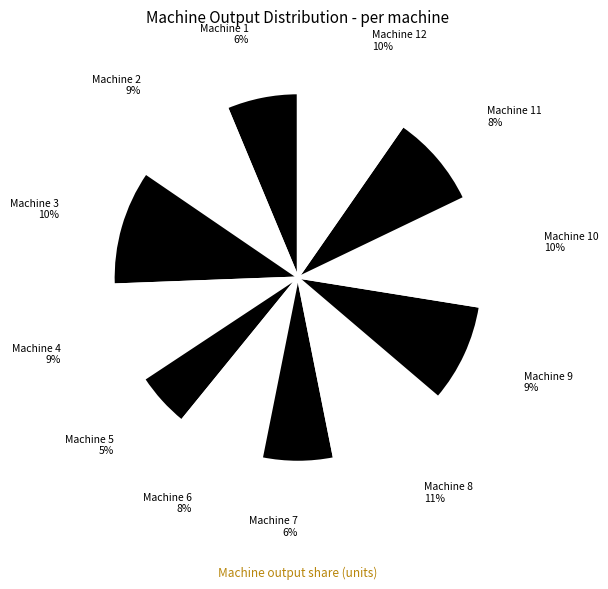

Is the sum of Machine 1 and Machine 11 greater than half?

No